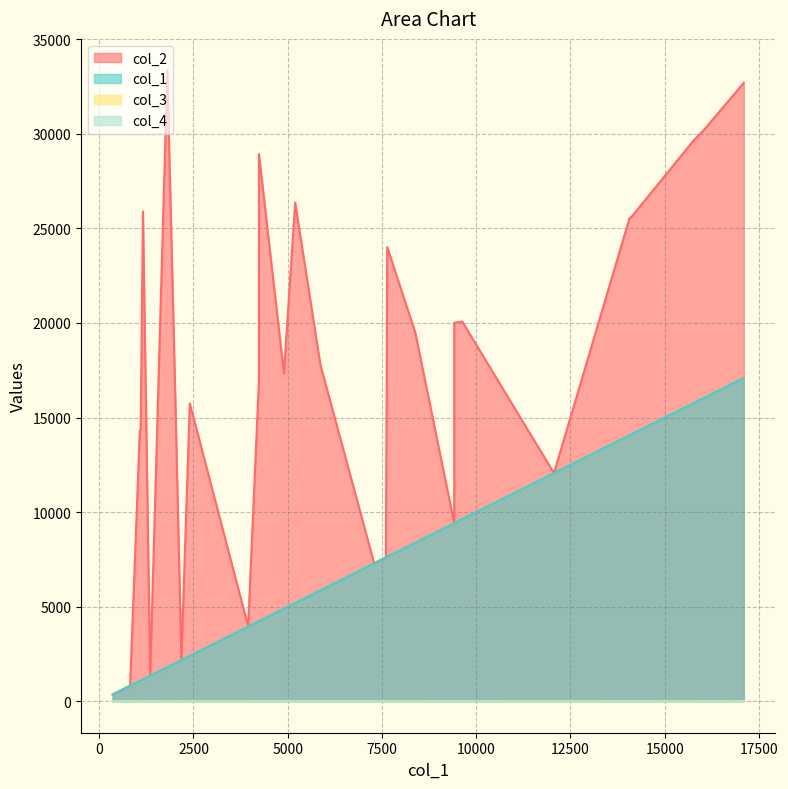

How many times do col_4 and col_3 cross each other?

1